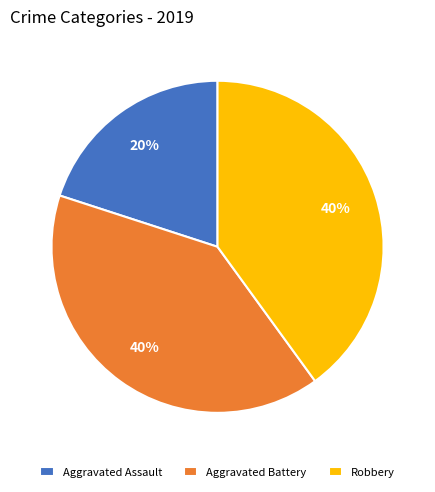

Which category has the smallest portion of the pie?

Aggravated Assault